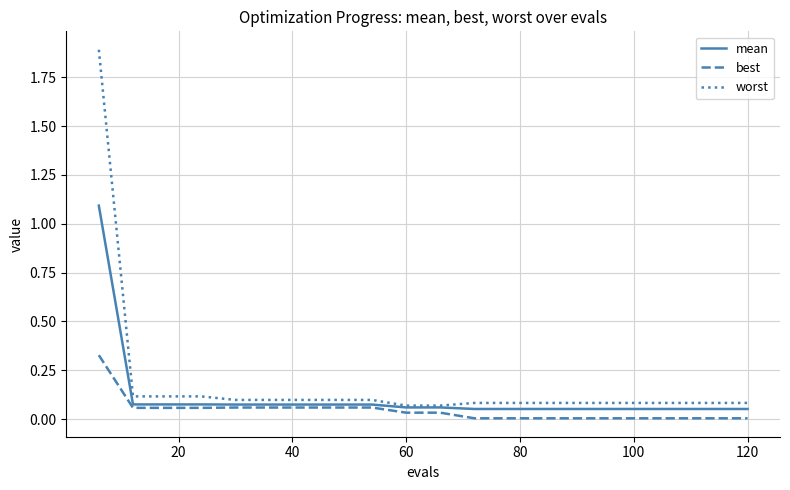

What is the maximum value shown in the chart?

1.9